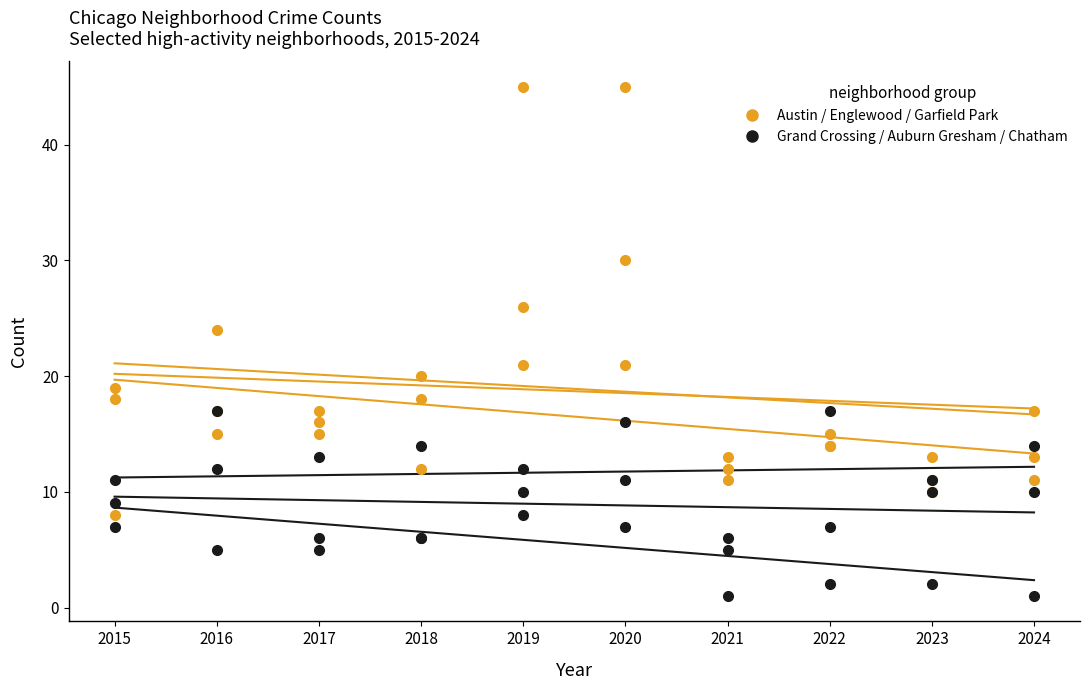

True or false: Auburn Gresham has a value of 2 at 2021.

False